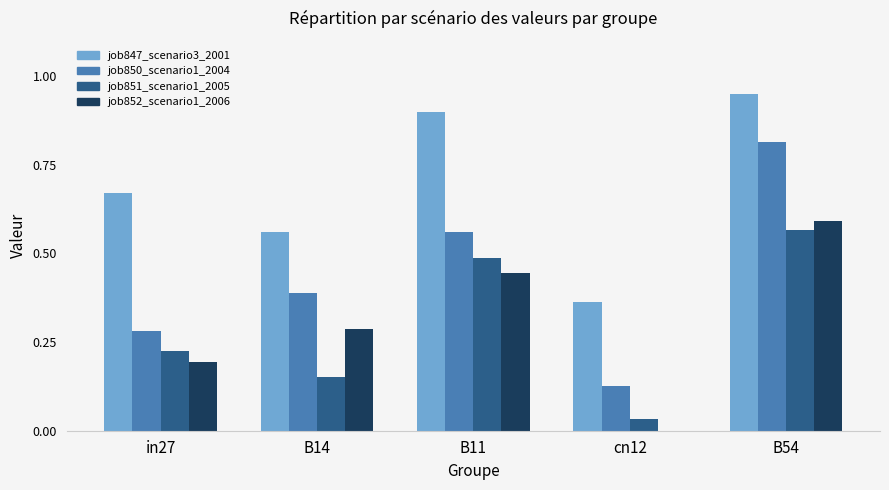

The job851_scenario1_2005 series shows 0.4 at B54. True or false?

False